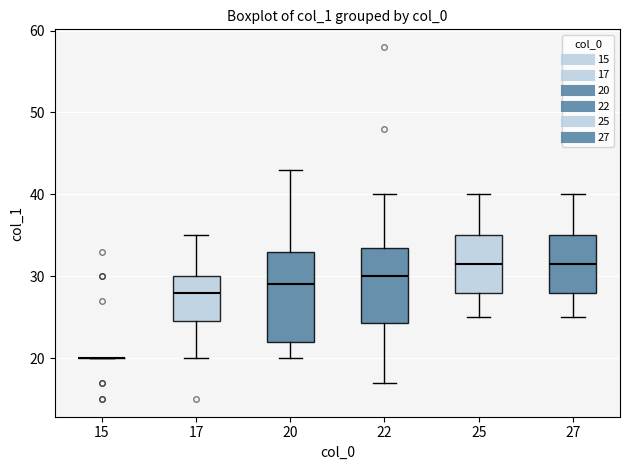

Where does the median line of the box at x = 27 sit on the y-axis? The values are not printed on the chart, so give them approximately, as read against the axis.

32